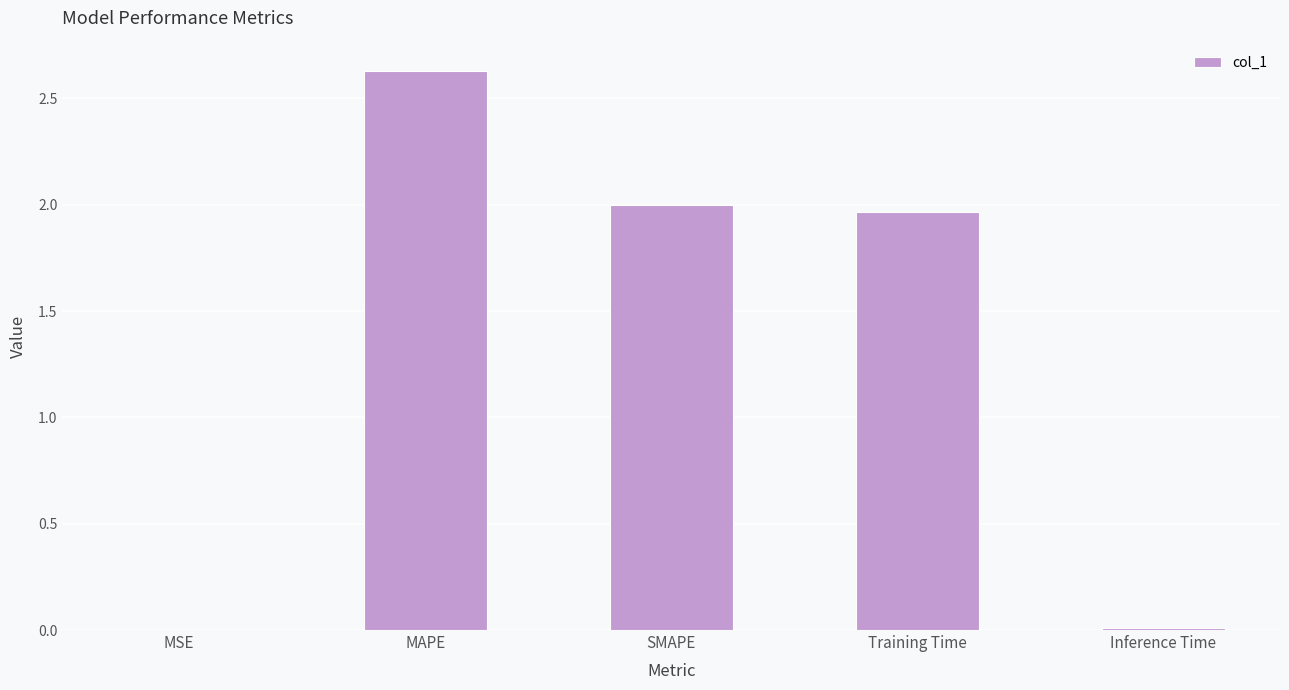

Which has a higher value, Inference Time or SMAPE?

SMAPE